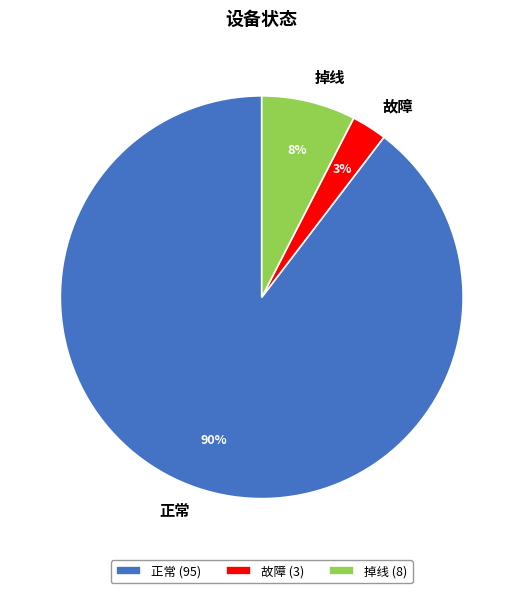

To the nearest percent, what portion does 掉线 represent?

8%